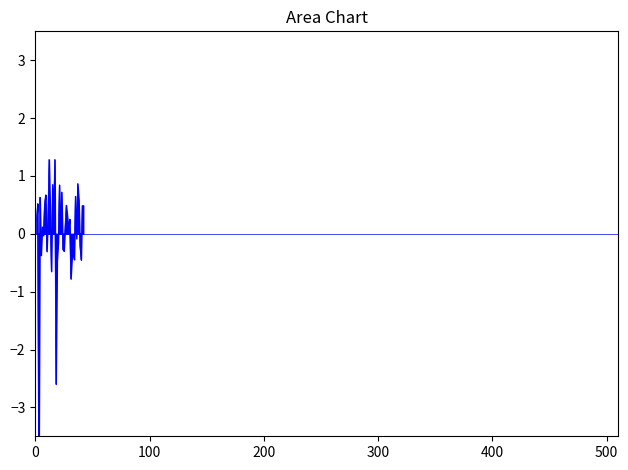

Which category has the lowest value across all series?

3